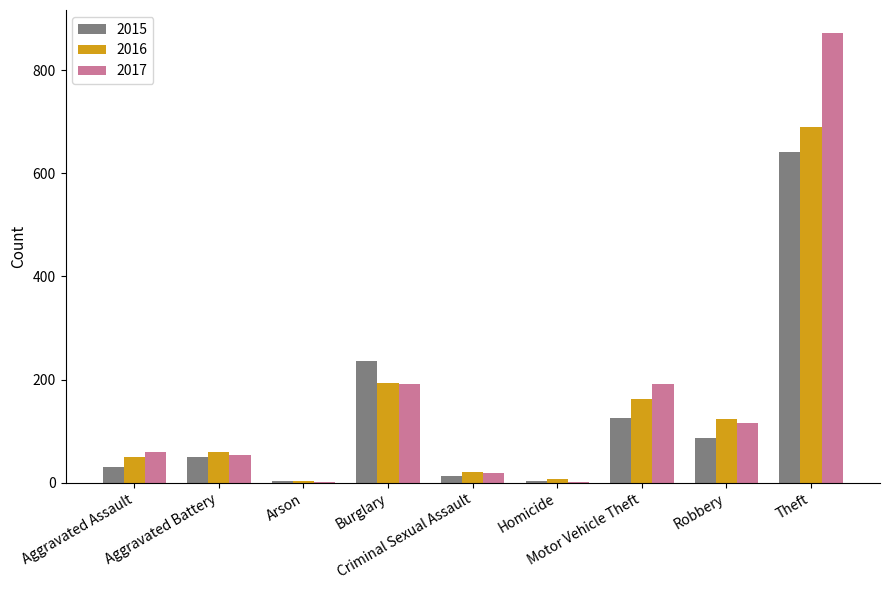

What is the sum of all 2015 values?

1190